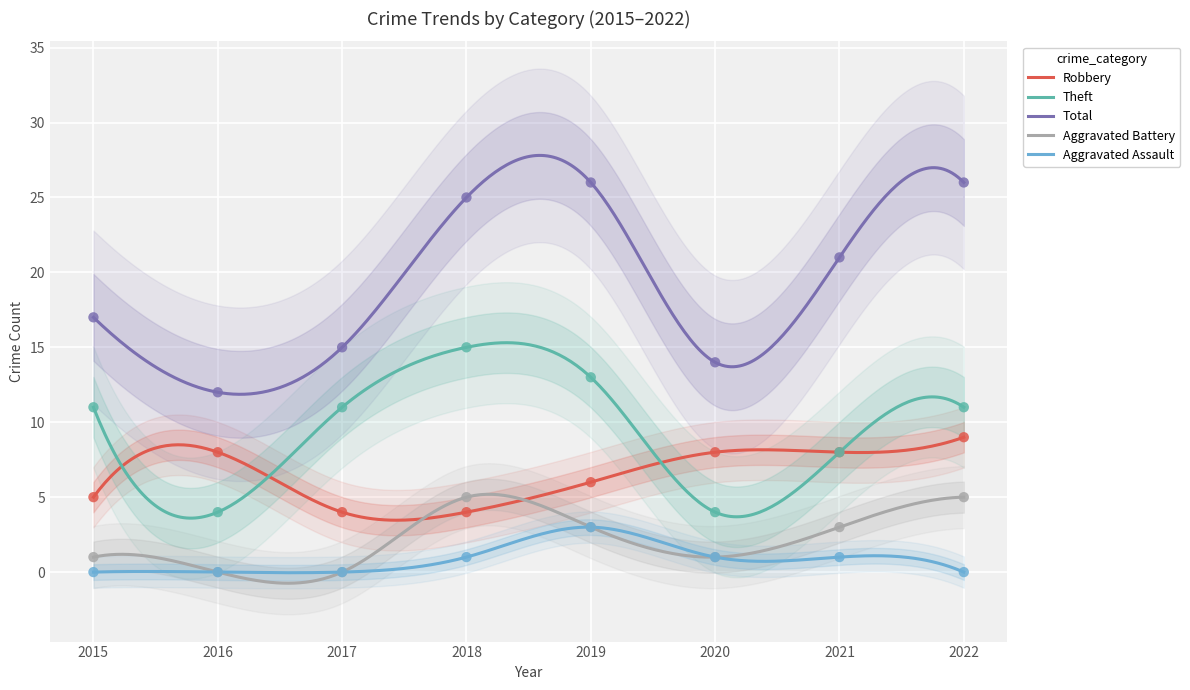

At which category is the sum across all series the highest?

2019